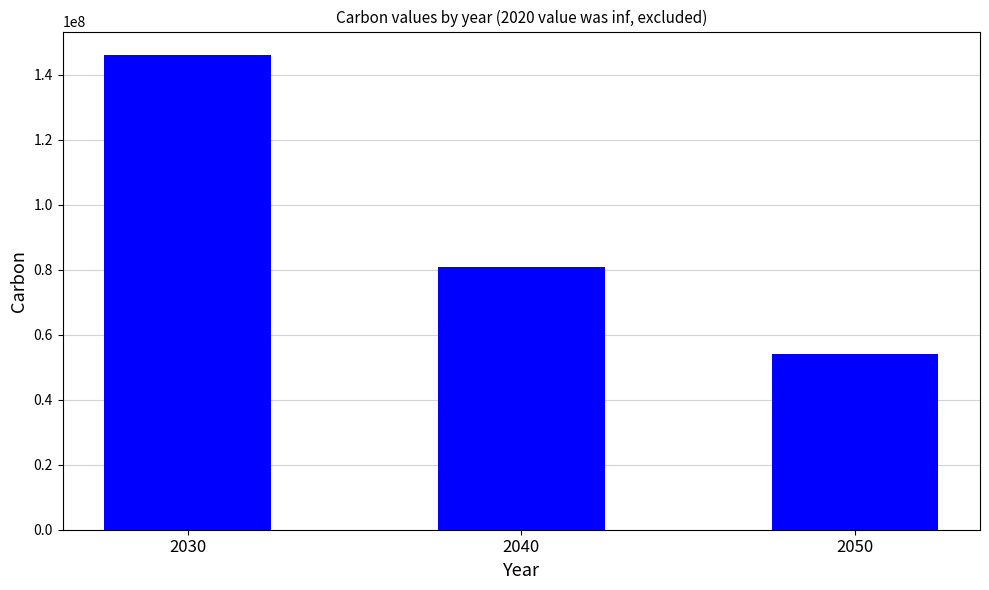

What is the smallest value displayed?

54000000